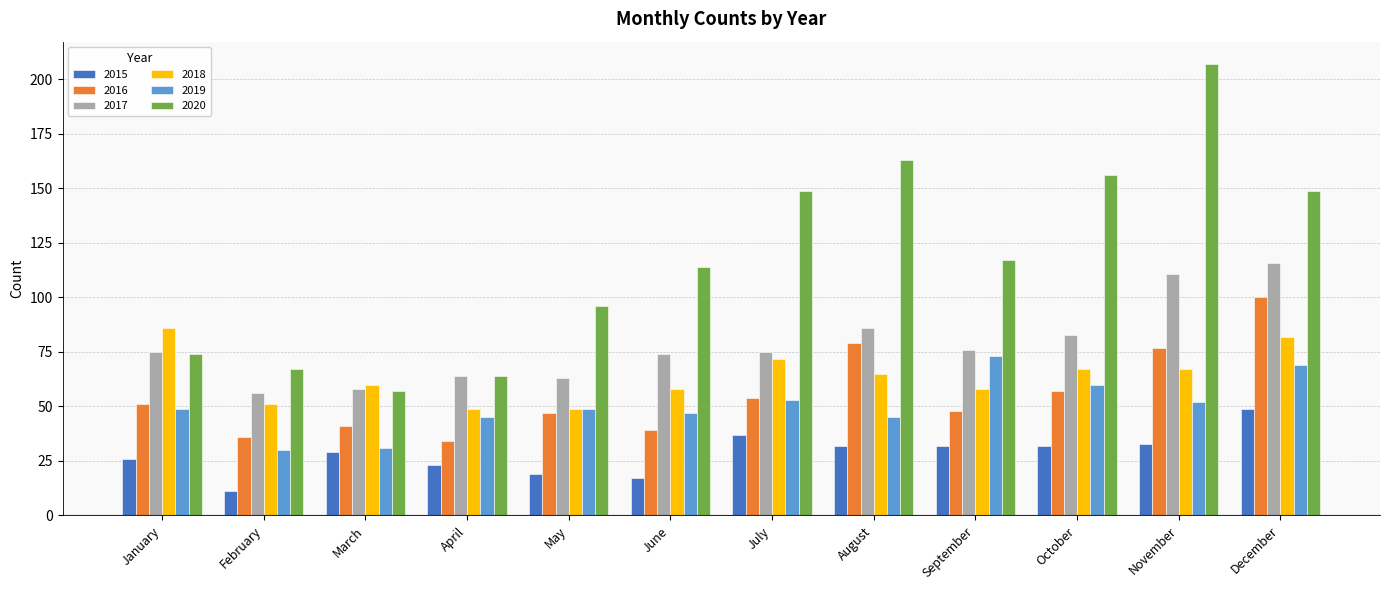

At which label does 2015 reach its minimum?

February